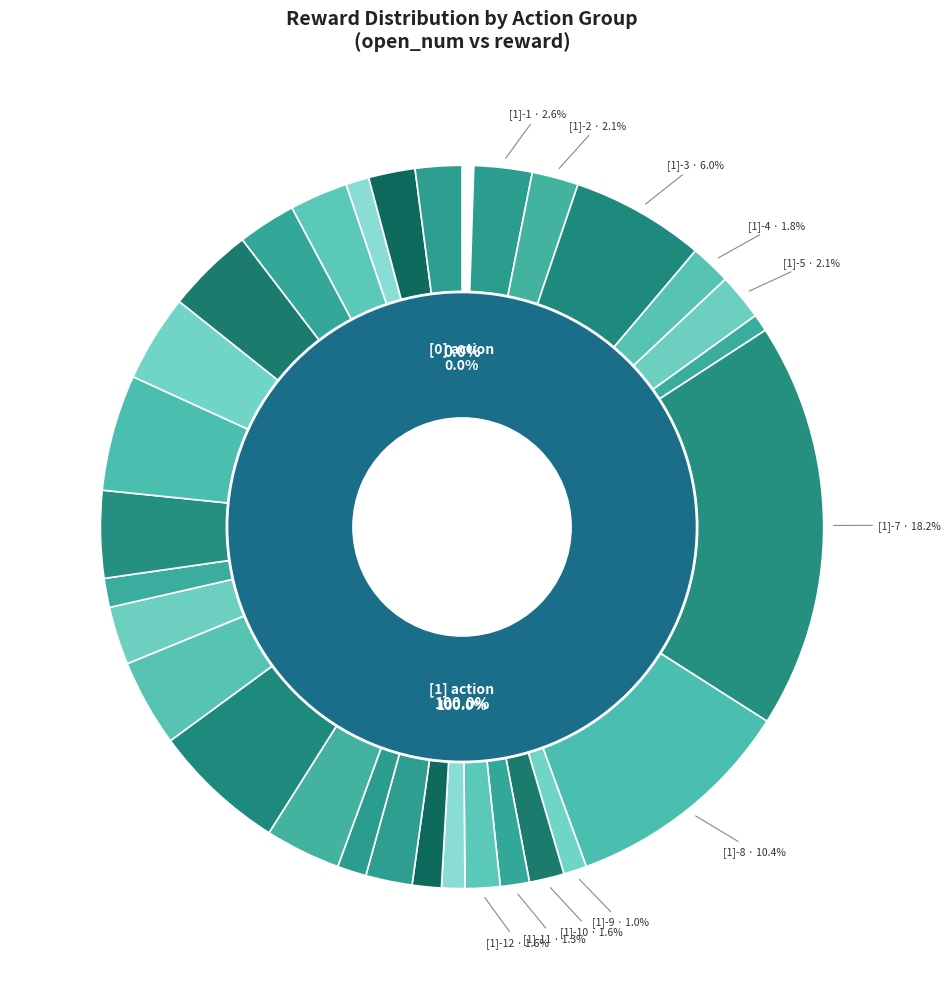

What portion of the pie excludes 35?

100.0%